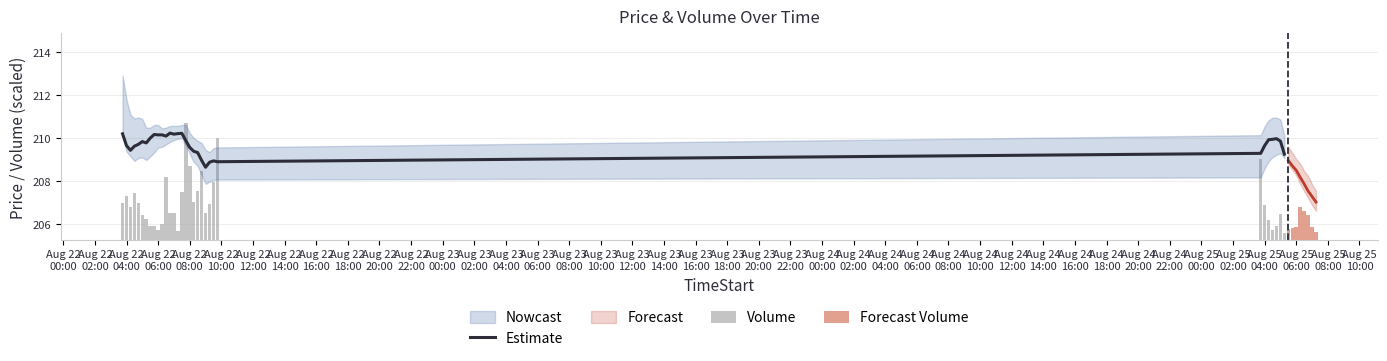

What is the highest value of the Estimate series?

210.2